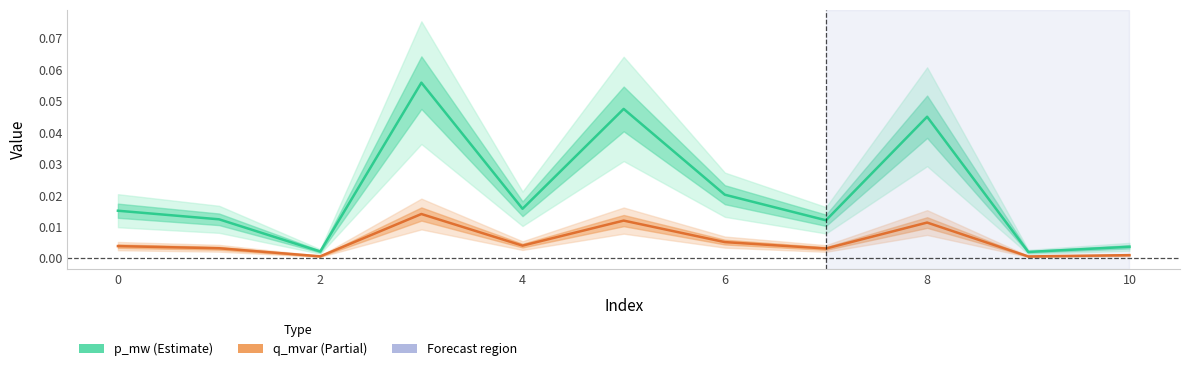

True or false: q_mvar and p_mw intersect in this chart.

False